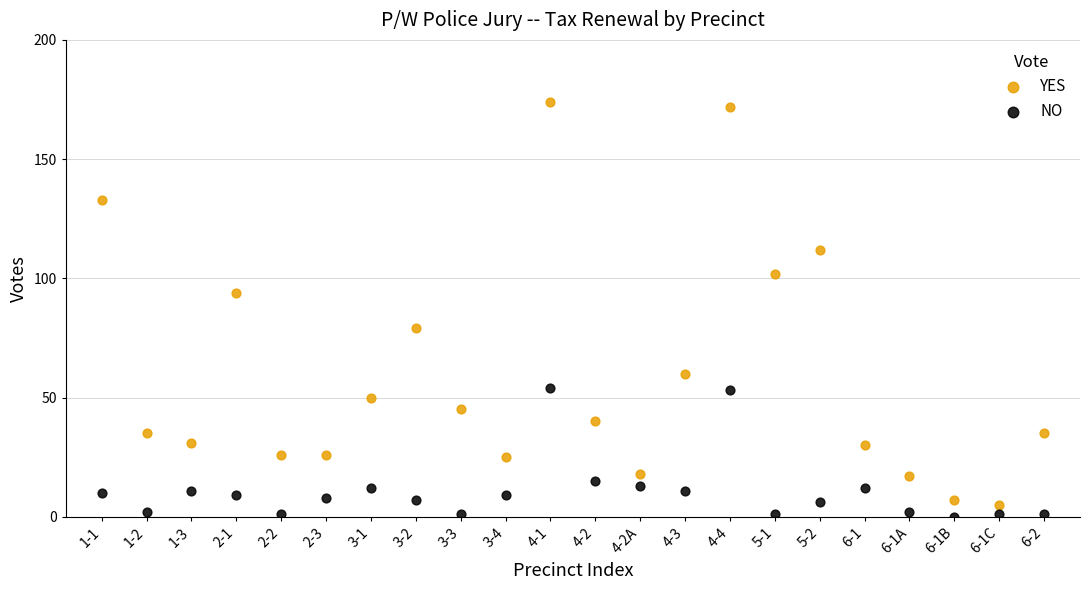

Which series has the largest Y range (max minus min)?

YES